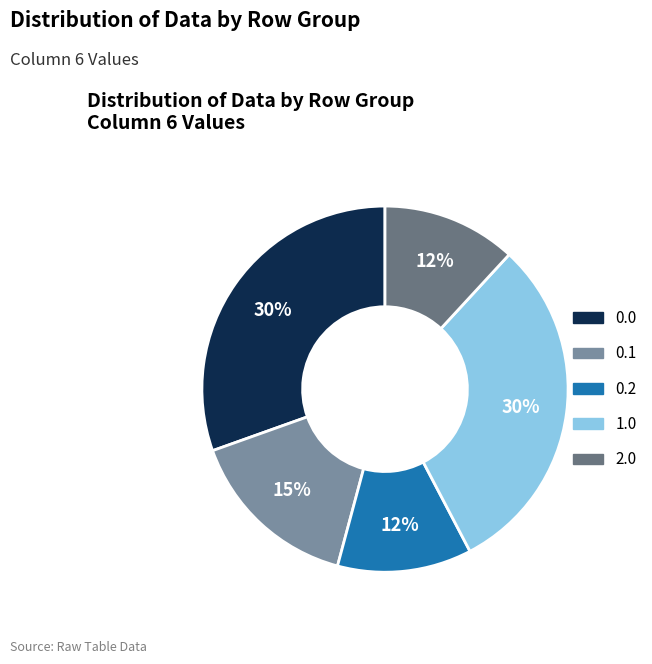

Does any single category account for the majority?

No